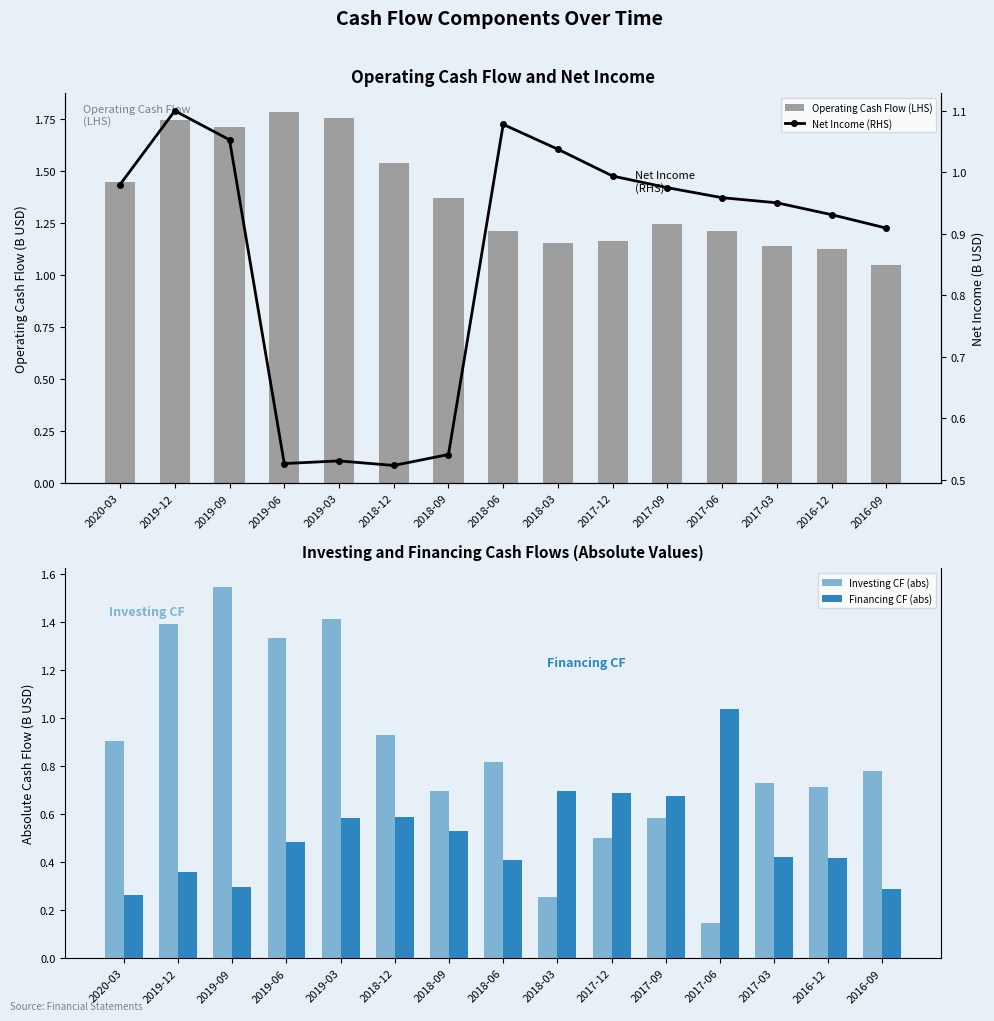

What is the difference between the second highest and minimum values in the Investing CF (abs) series?

1.3